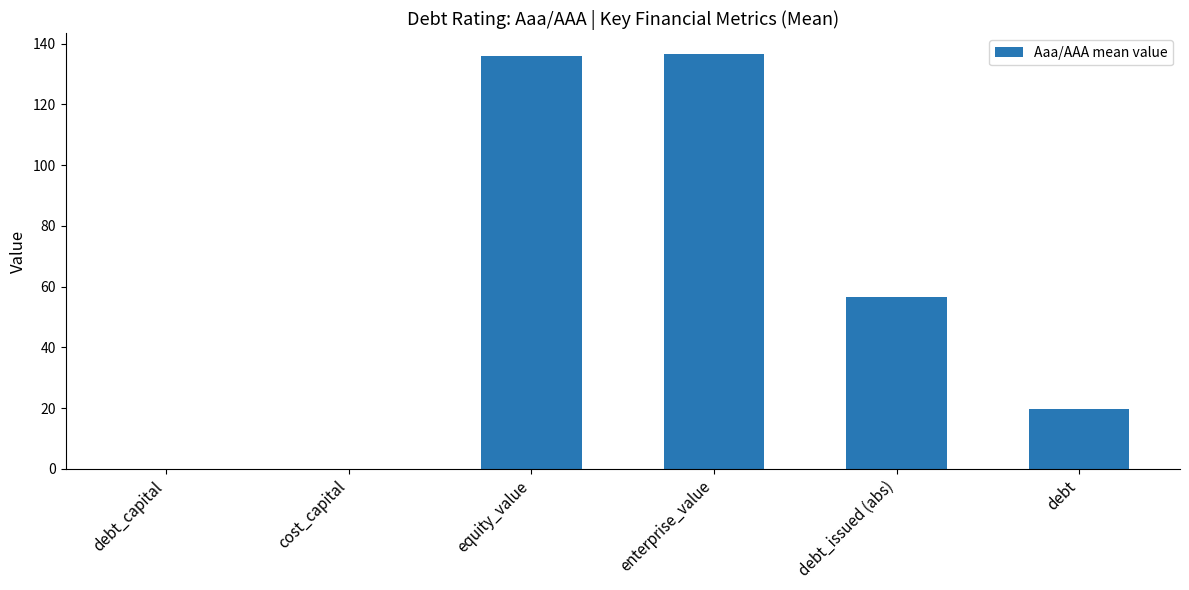

What is the change in value from debt_capital to debt_issued (abs)?

+56.6